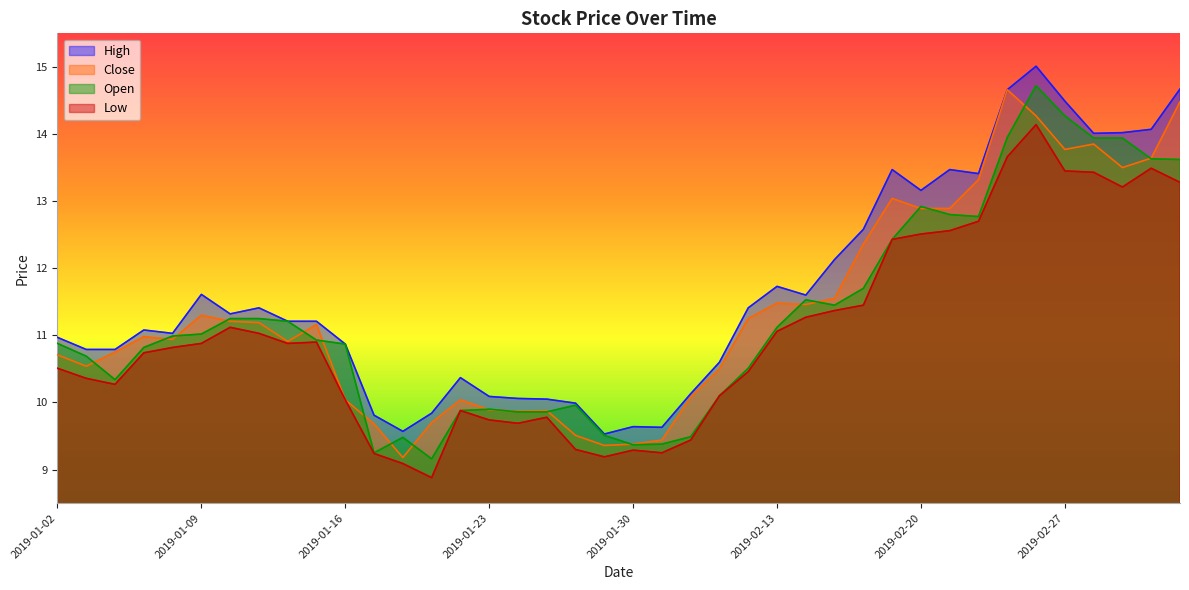

Which series has the largest range (max minus min)?

open